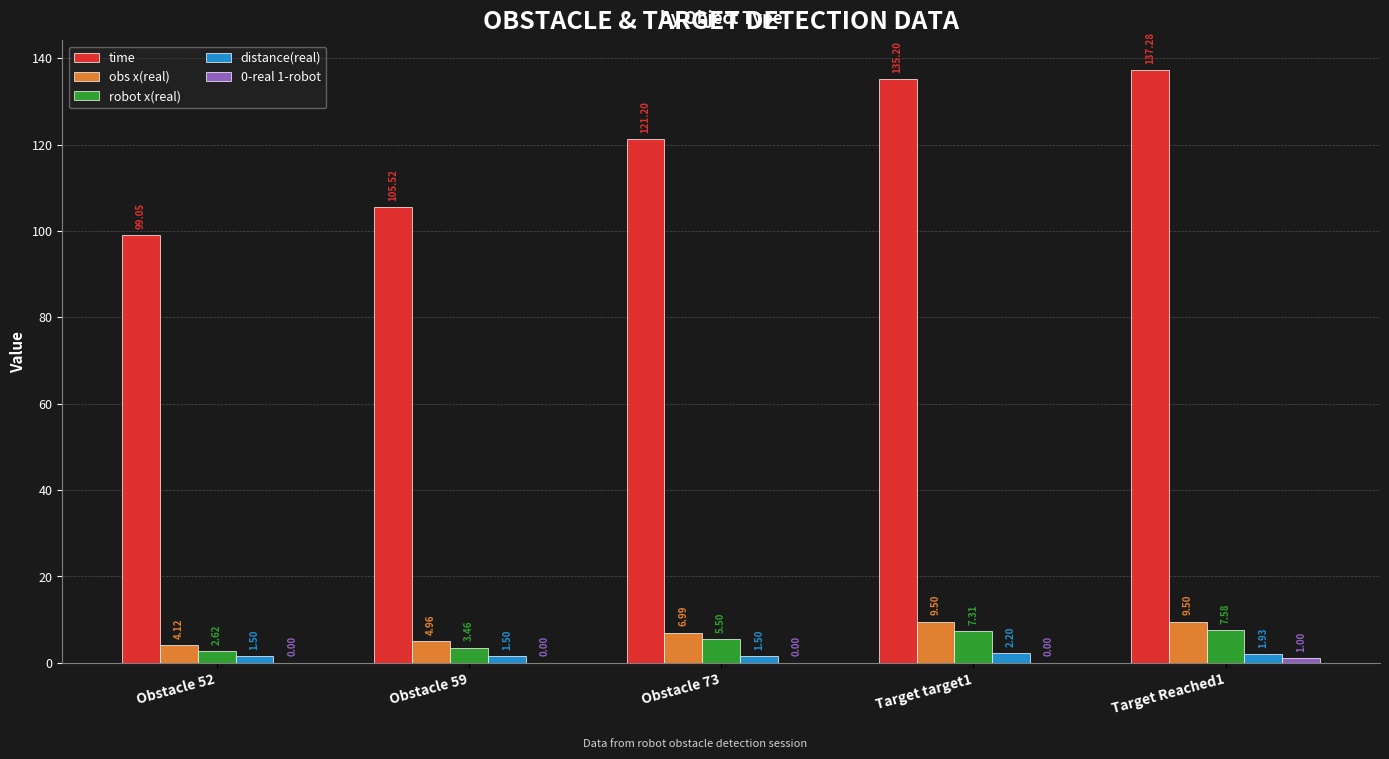

At which category is the sum across all series the highest?

Target Reached1